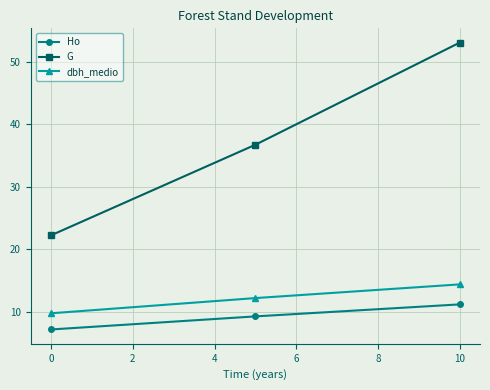

Which series has the widest spread of values?

G